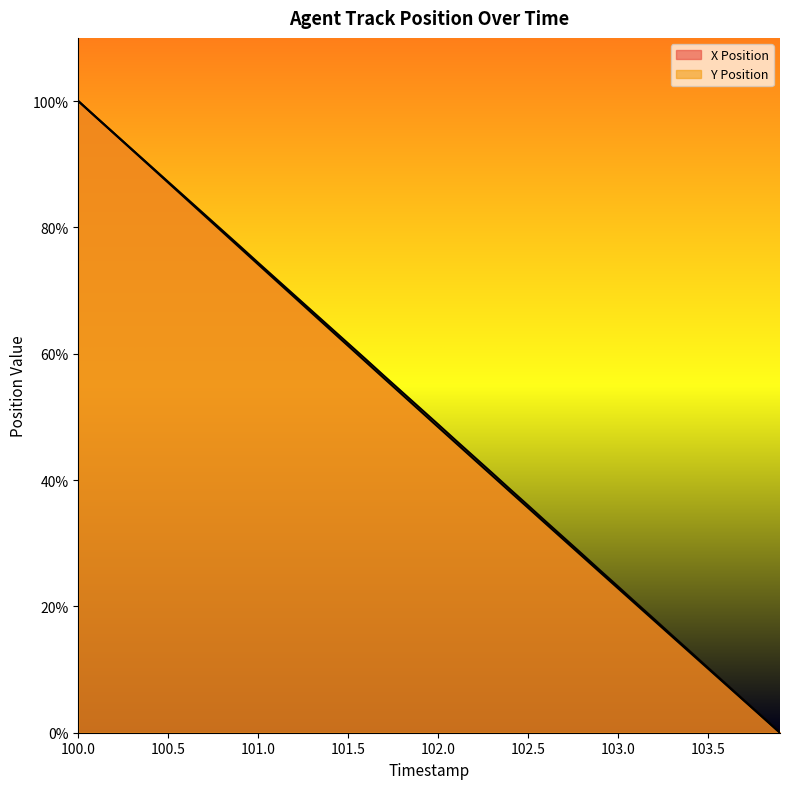

How many times do X Position and Y Position cross each other?

1